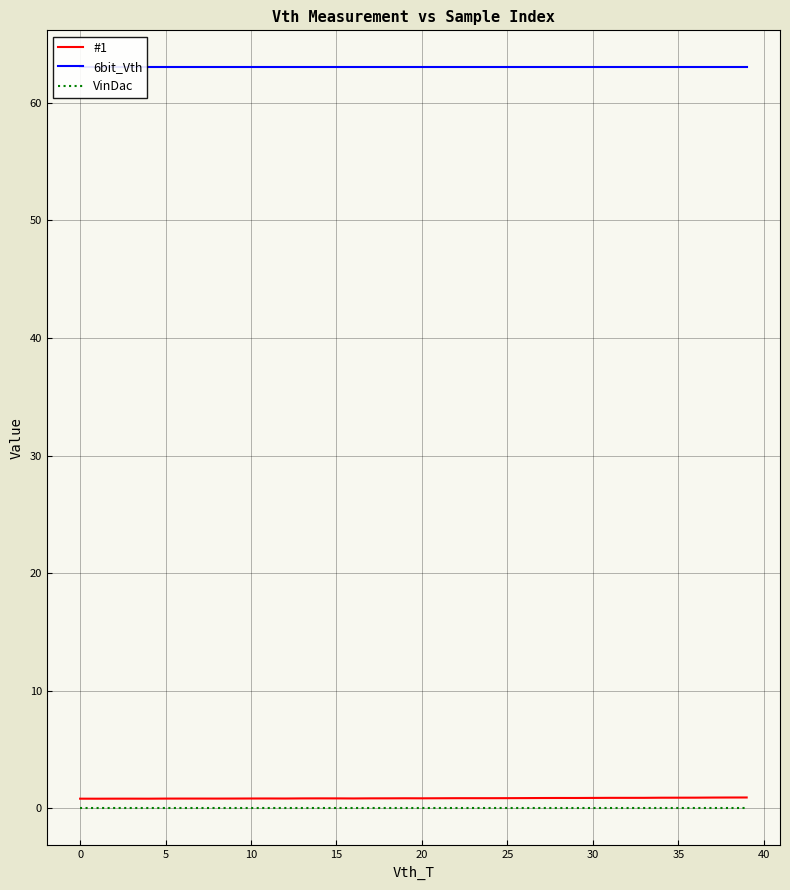

Which has a higher value, 13 or 14?

14